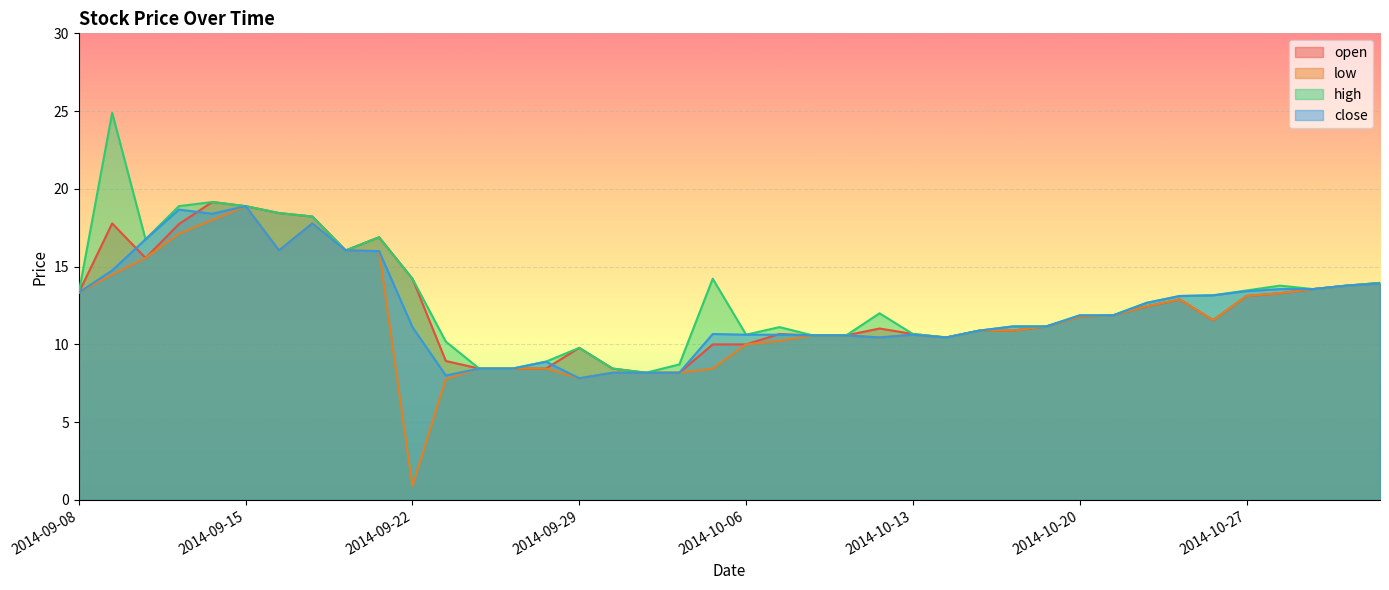

At which label does open reach its minimum?

2014-10-01